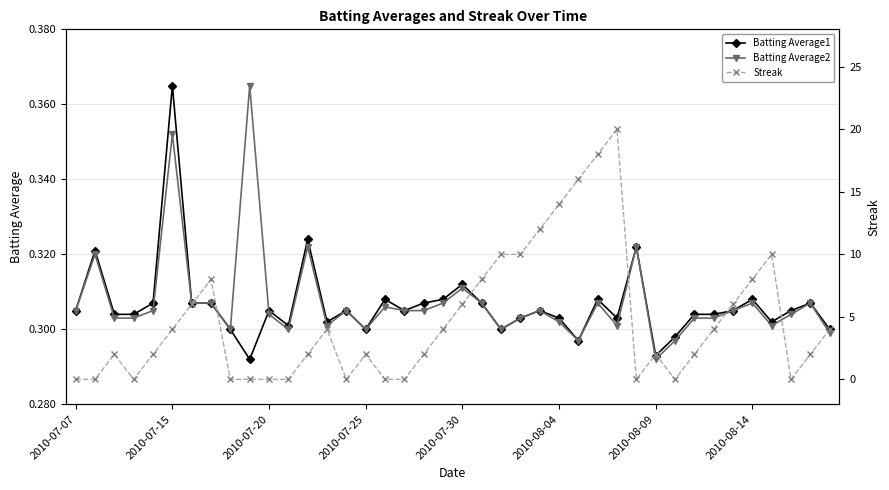

True or false: Batting Average2 and Streak cross at least once.

True